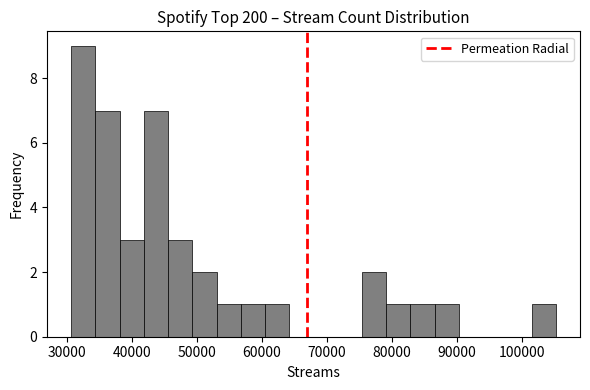

Around what value on the x-axis is the tallest bar? Give the approximate position of its centre, as read against the axis.

33000